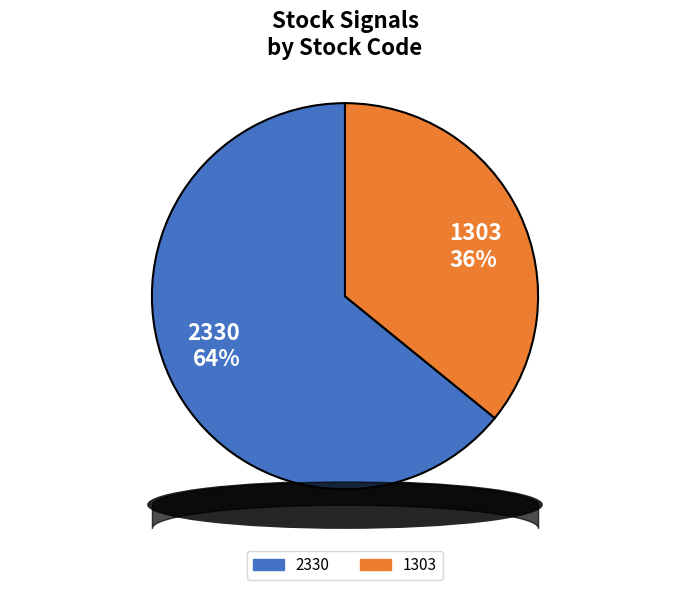

True or false: 1303 accounts for 44% of the total.

False